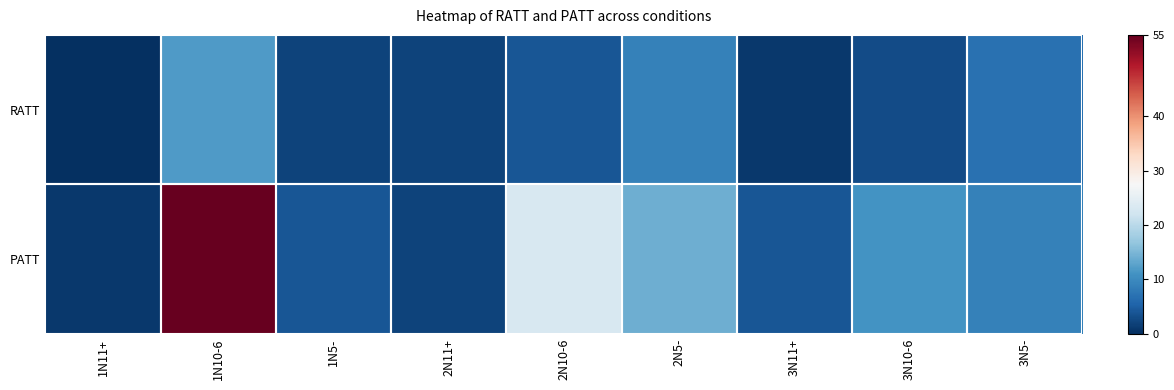

Between 1N11+ and 3N10-6, which series saw the biggest shift?

PATT